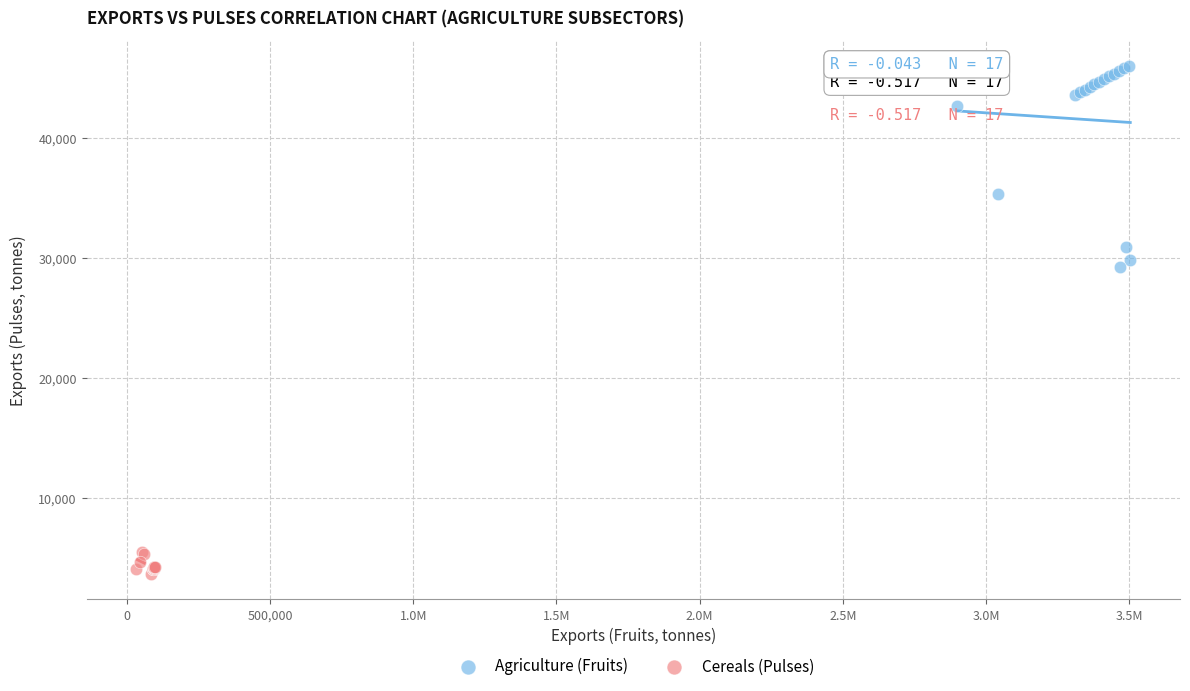

Which series reaches the minimum Y coordinate?

Cereals (Pulses)